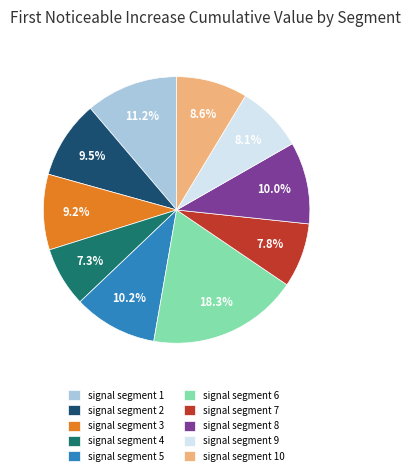

Do signal segment 10 and signal segment 9 together represent more than half of the pie?

No